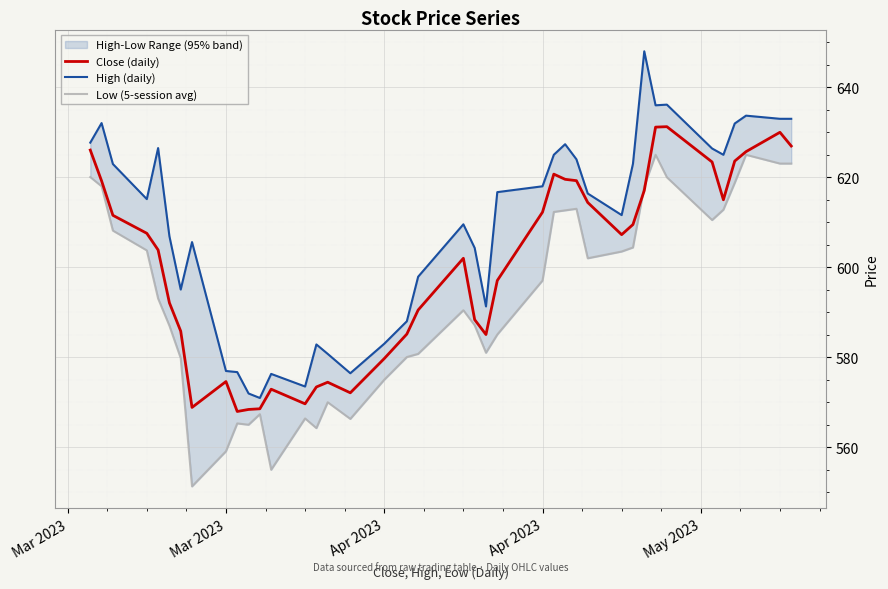

Rank the series by their average value, from highest to lowest.

High (daily), Close (daily), Low (5-session avg)